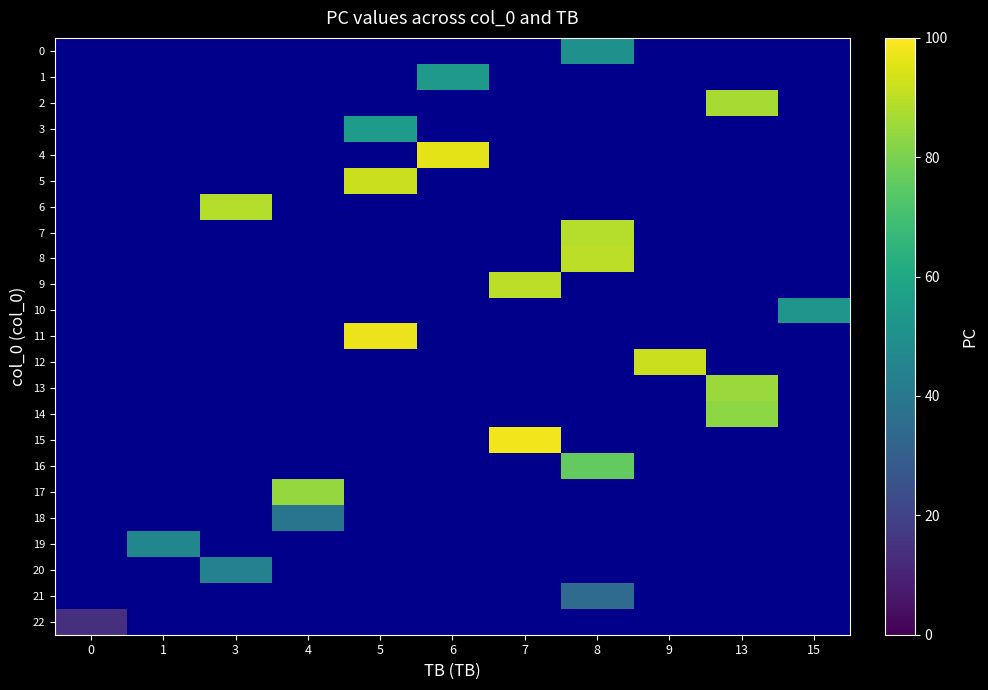

Is it true that row_13 equals 85.0 at 13?

True